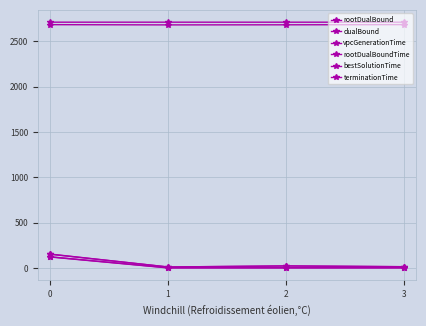

Which series has the largest total across all categories?

dualBound